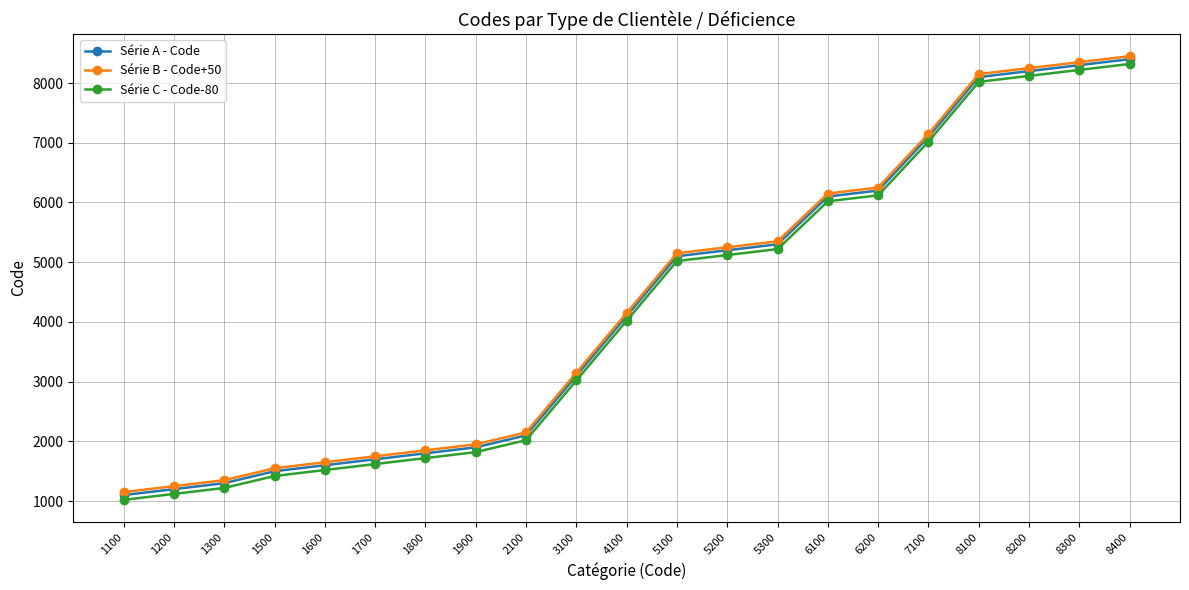

What is the difference between the highest and lowest values at 1700?

130